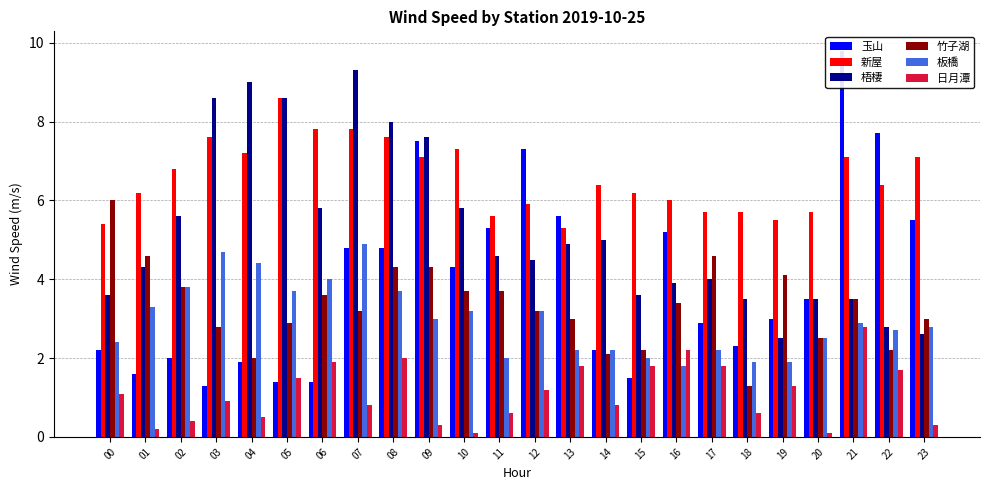

Reading right to left, list all the values displayed in this chart.

玉山: 23=5.5	22=7.7	21=9.8	20=3.5	19=3.0	18=2.3	17=2.9	16=5.2	15=1.5	14=2.2	13=5.6	12=7.3	11=5.3	10=4.3	09=7.5	08=4.8	07=4.8	06=1.4	05=1.4	04=1.9	03=1.3	02=2.0	01=1.6	00=2.2
新屋: 23=7.1	22=6.4	21=7.1	20=5.7	19=5.5	18=5.7	17=5.7	16=6.0	15=6.2	14=6.4	13=5.3	12=5.9	11=5.6	10=7.3	09=7.1	08=7.6	07=7.8	06=7.8	05=8.6	04=7.2	03=7.6	02=6.8	01=6.2	00=5.4
梧棲: 23=2.6	22=2.8	21=3.5	20=3.5	19=2.5	18=3.5	17=4.0	16=3.9	15=3.6	14=5.0	13=4.9	12=4.5	11=4.6	10=5.8	09=7.6	08=8.0	07=9.3	06=5.8	05=8.6	04=9.0	03=8.6	02=5.6	01=4.3	00=3.6
竹子湖: 23=3.0	22=2.2	21=3.5	20=2.5	19=4.1	18=1.3	17=4.6	16=3.4	15=2.2	14=2.1	13=3.0	12=3.2	11=3.7	10=3.7	09=4.3	08=4.3	07=3.2	06=3.6	05=2.9	04=2.0	03=2.8	02=3.8	01=4.6	00=6.0
板橋: 23=2.8	22=2.7	21=2.9	20=2.5	19=1.9	18=1.9	17=2.2	16=1.8	15=2.0	14=2.2	13=2.2	12=3.2	11=2.0	10=3.2	09=3.0	08=3.7	07=4.9	06=4.0	05=3.7	04=4.4	03=4.7	02=3.8	01=3.3	00=2.4
日月潭: 23=0.3	22=1.7	21=2.8	20=0.1	19=1.3	18=0.6	17=1.8	16=2.2	15=1.8	14=0.8	13=1.8	12=1.2	11=0.6	10=0.1	09=0.3	08=2.0	07=0.8	06=1.9	05=1.5	04=0.5	03=0.9	02=0.4	01=0.2	00=1.1